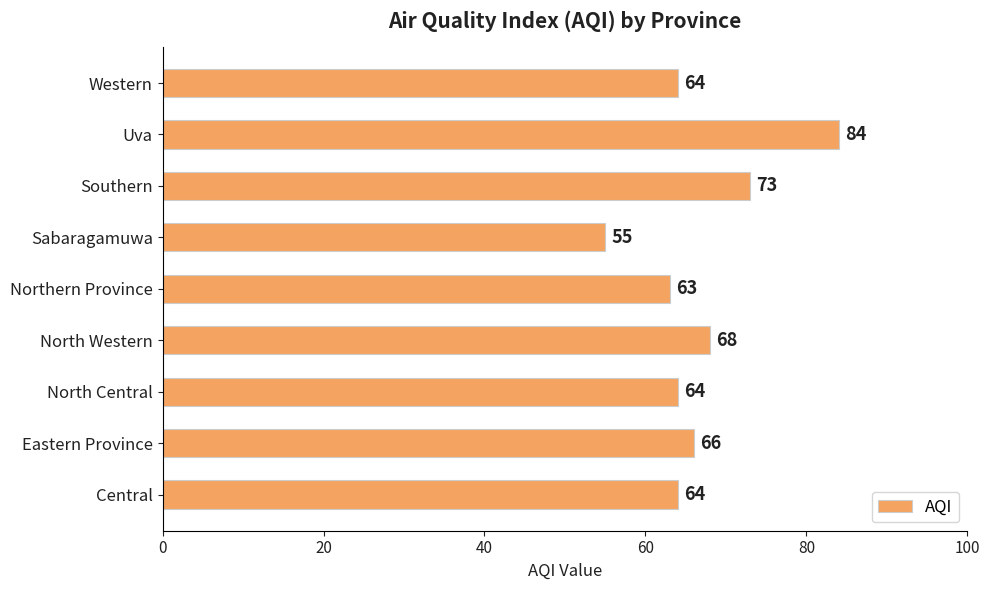

True or false: the data shows 23 at Northern Province.

False